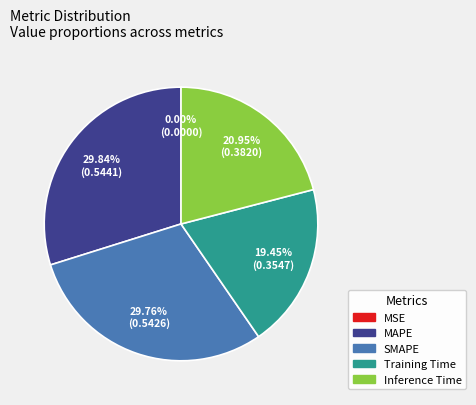

Is the sum of Training Time and MAPE greater than half?

No